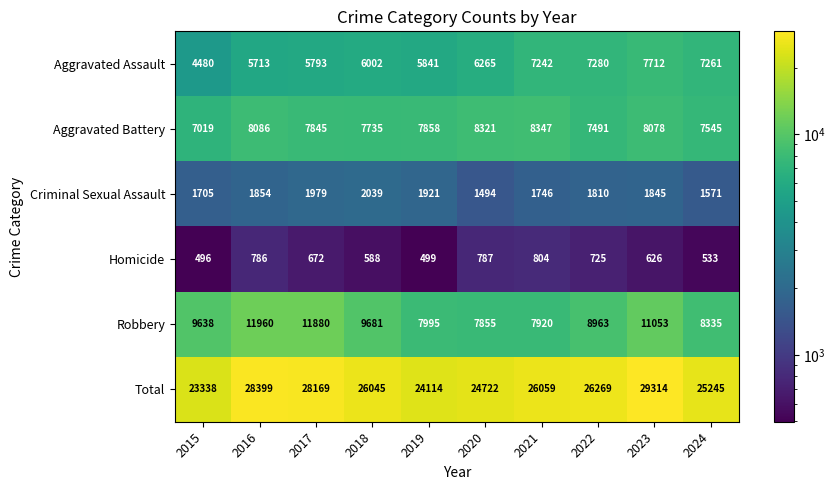

The Criminal Sexual Assault series shows 876 at 2022. True or false?

False